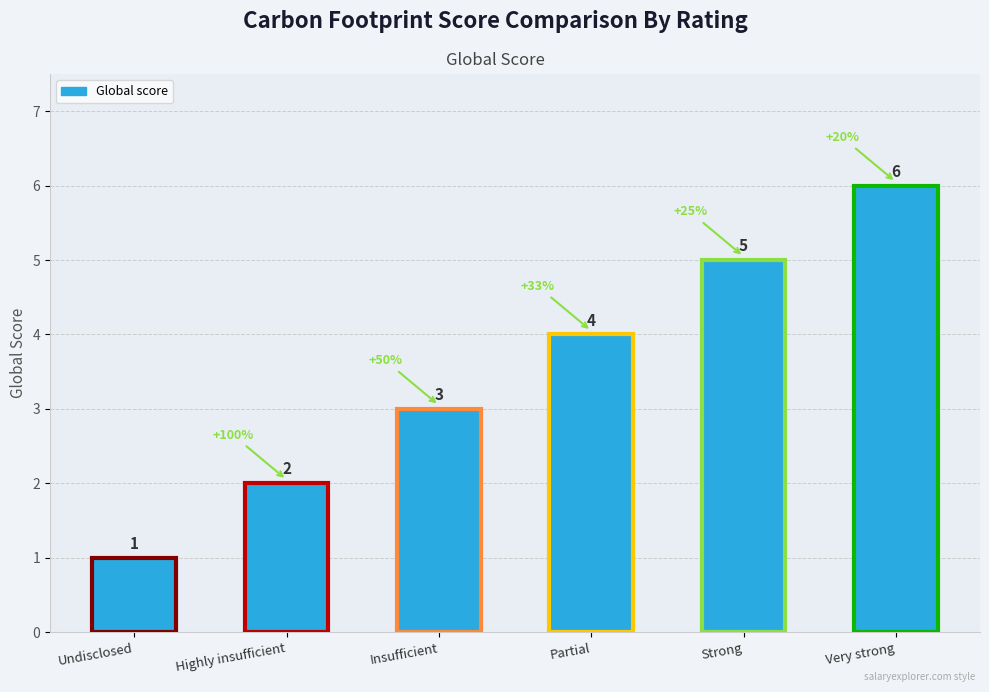

How many series are shown in this chart?

1